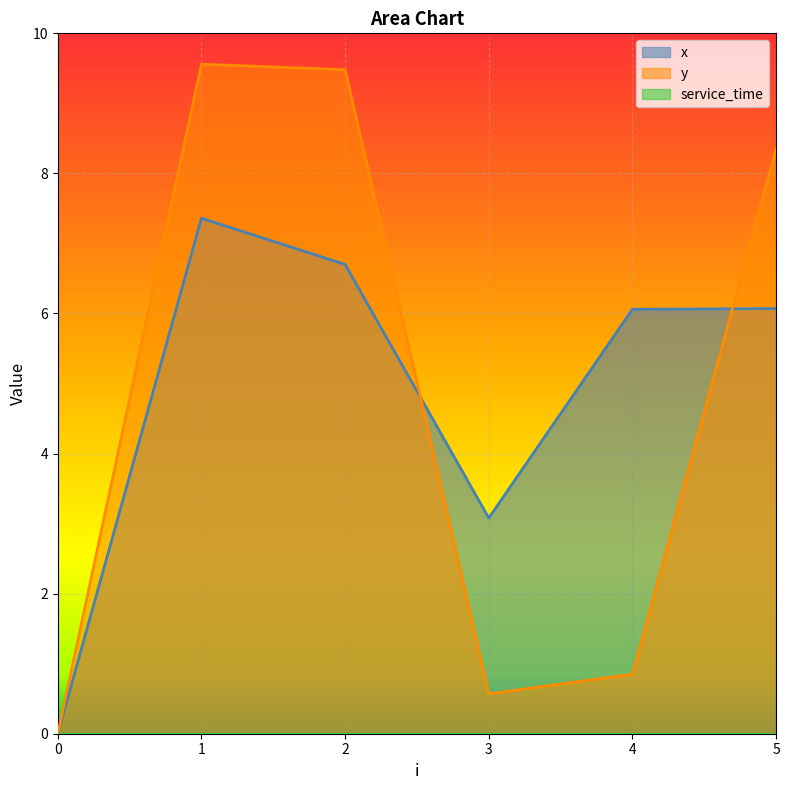

The y series shows 1.4 at 4. True or false?

False